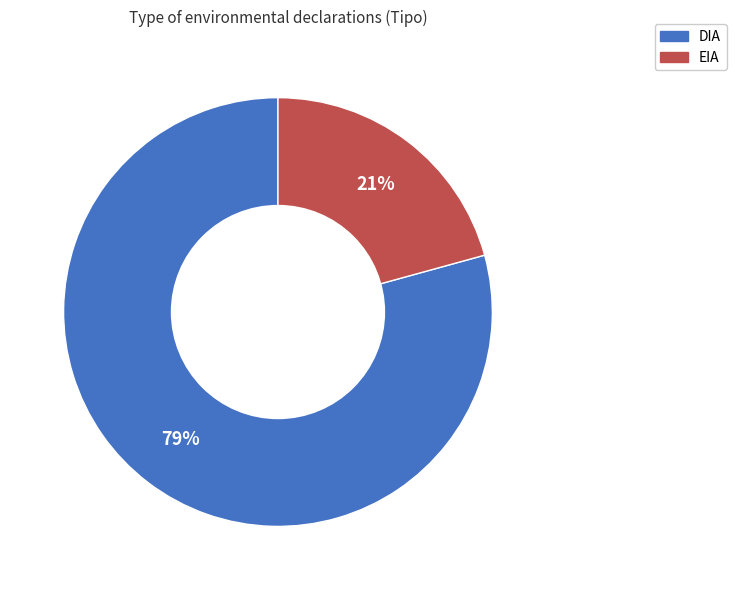

To the nearest percent, what is the average slice percentage?

50%